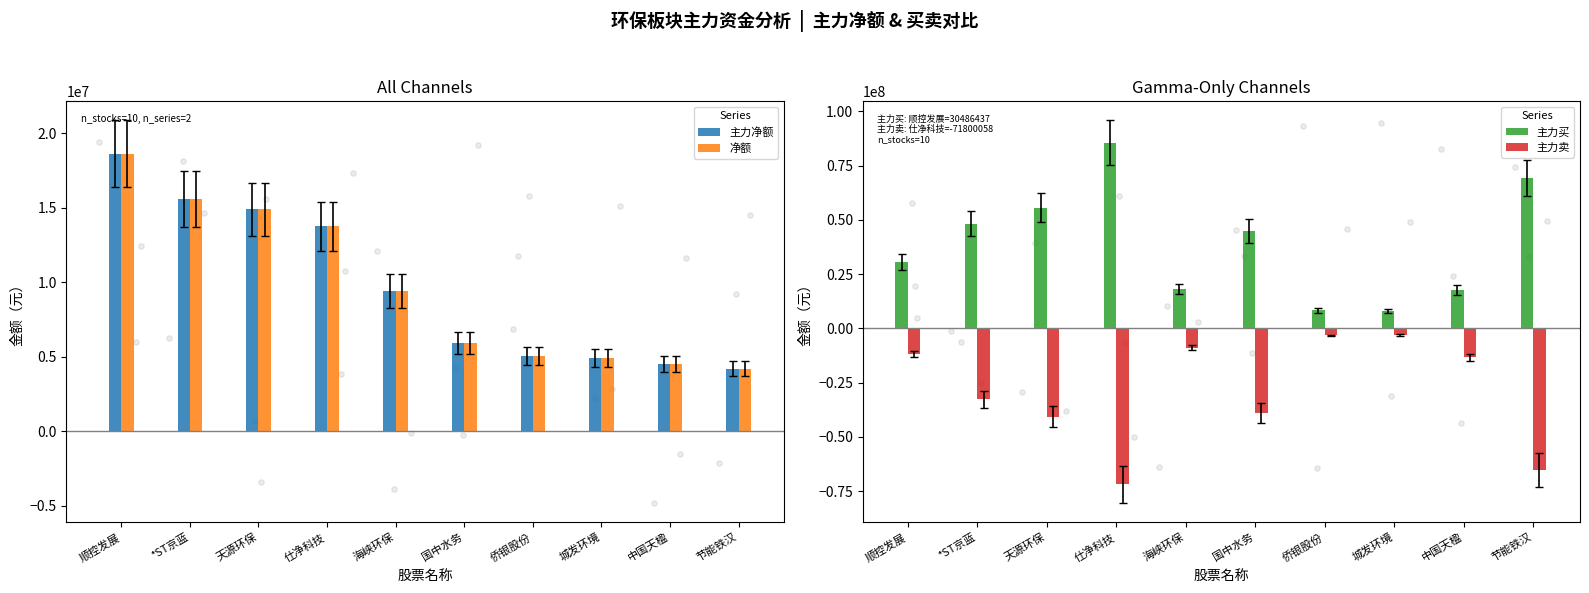

Which series has the widest spread of Y values?

主力买